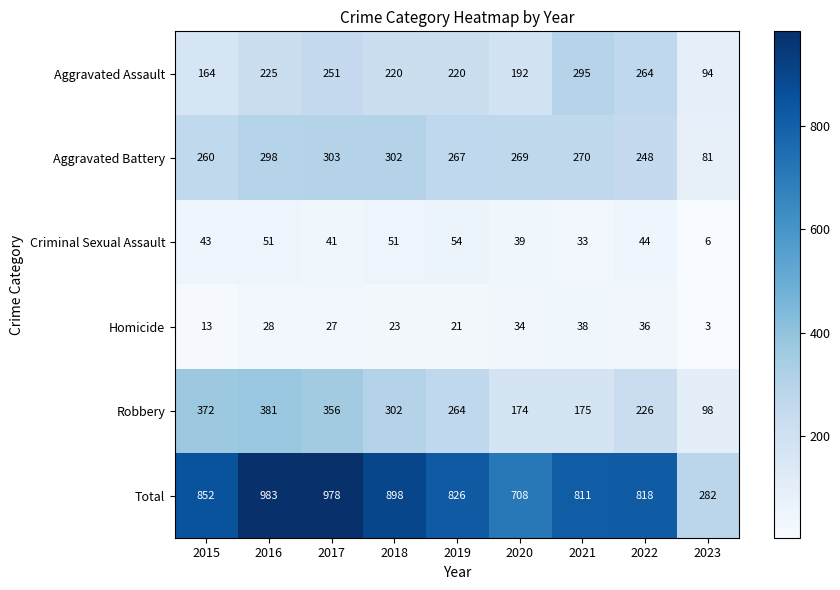

The Criminal Sexual Assault series shows 12 at 2016. True or false?

False